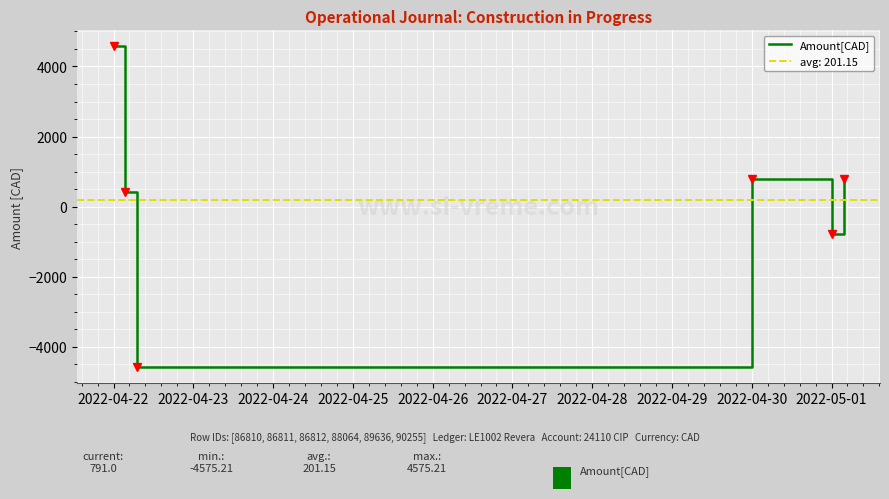

The value of Amount[CAD] at 2022-05-01 is -791.0. True or false?

True